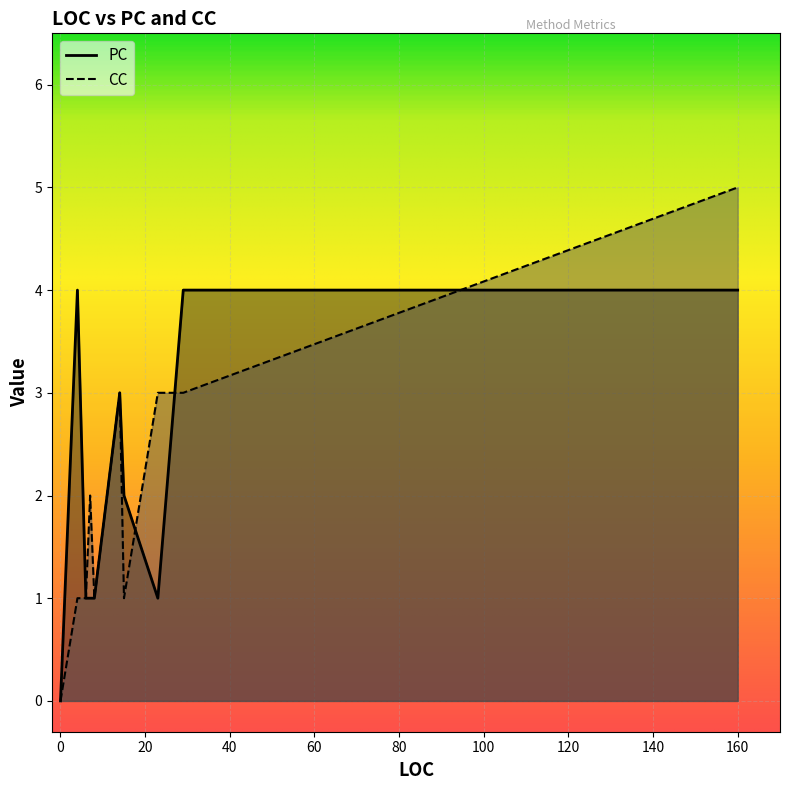

The PC series shows 1 at 6. True or false?

True